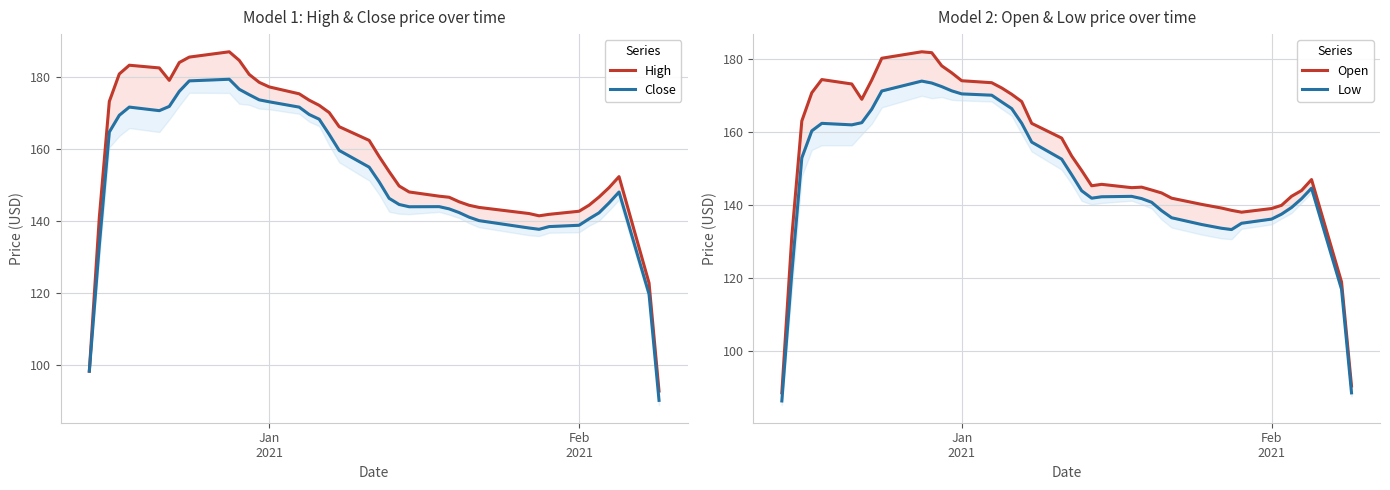

What is the difference between the maximum and second lowest values in the Low series?

85.3